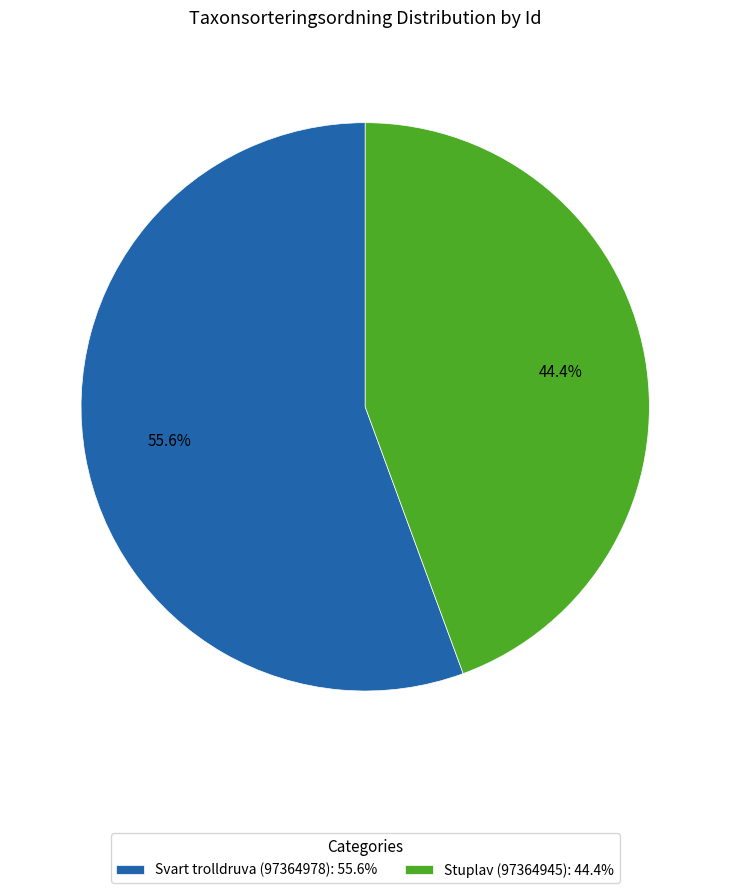

How much of the chart is everything except Svart trolldruva (97364978)?

44.4%